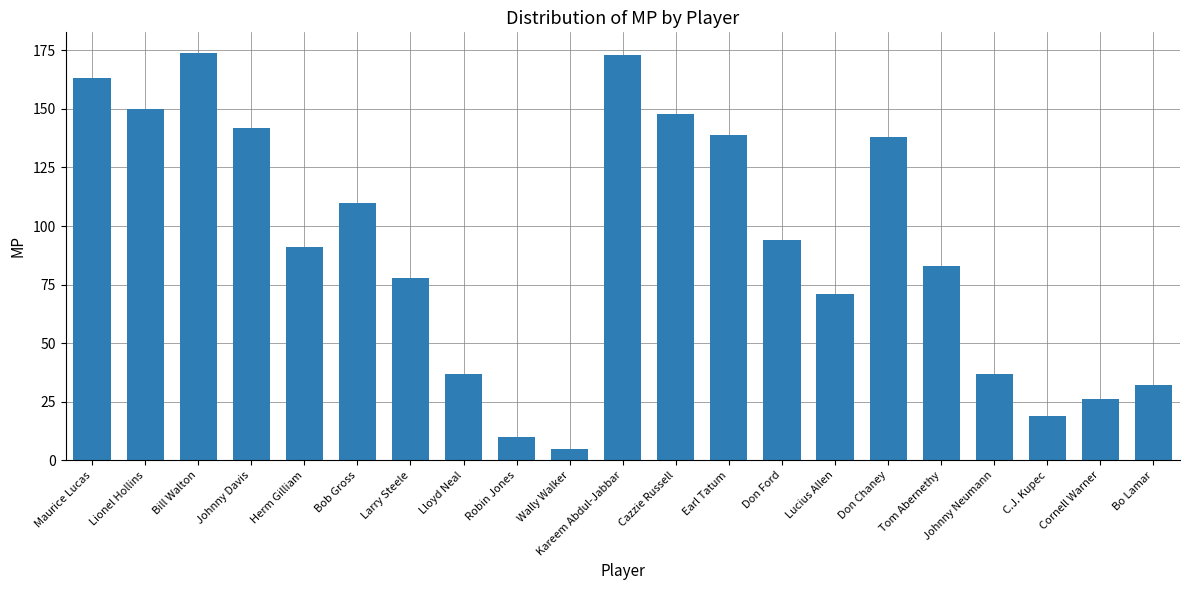

At which label does the data first exceed 91?

Maurice Lucas